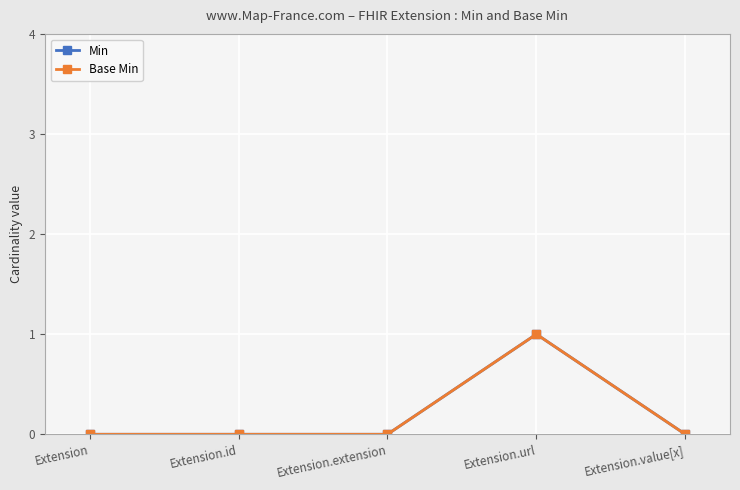

Is this an area chart (filled region under the line)?

No